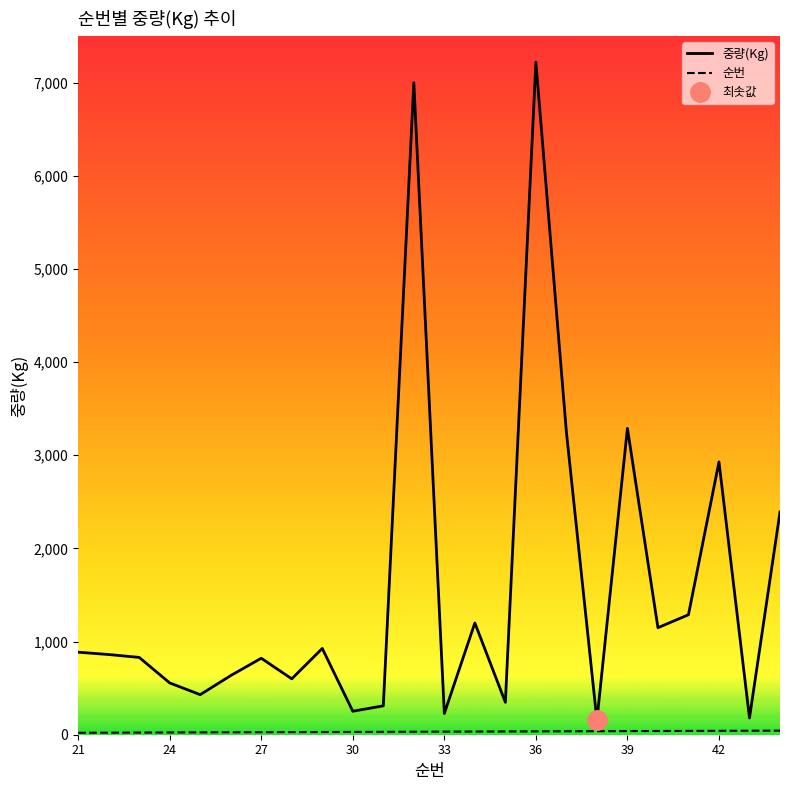

How many lines are shown in the chart?

2